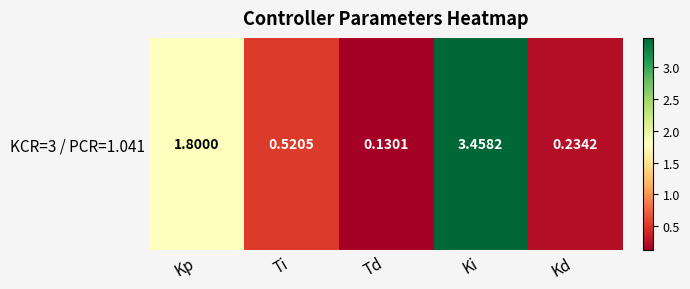

Which category has the highest value across all series?

Ki